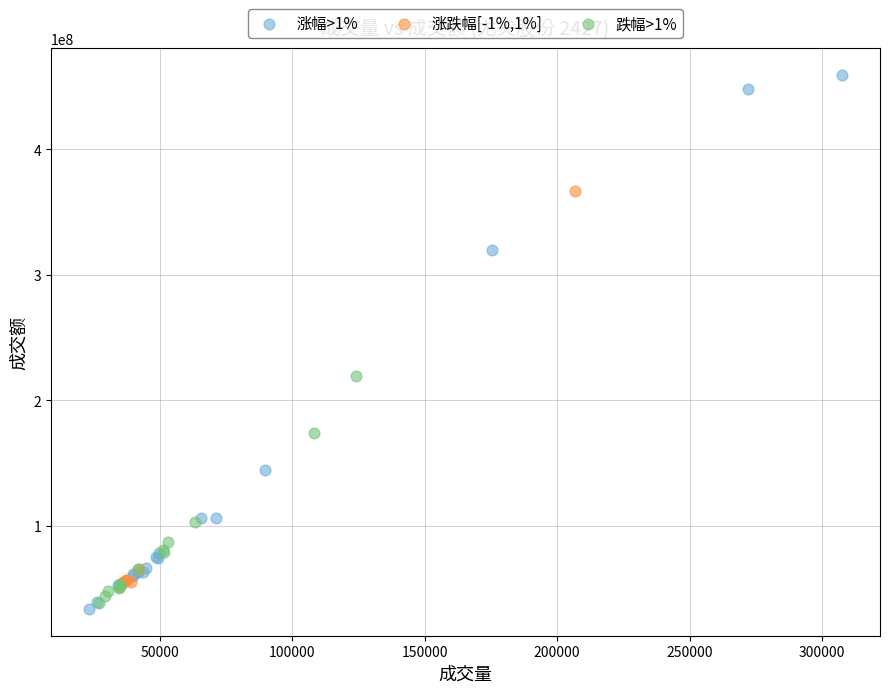

Which series contains the highest Y value?

涨幅>1%